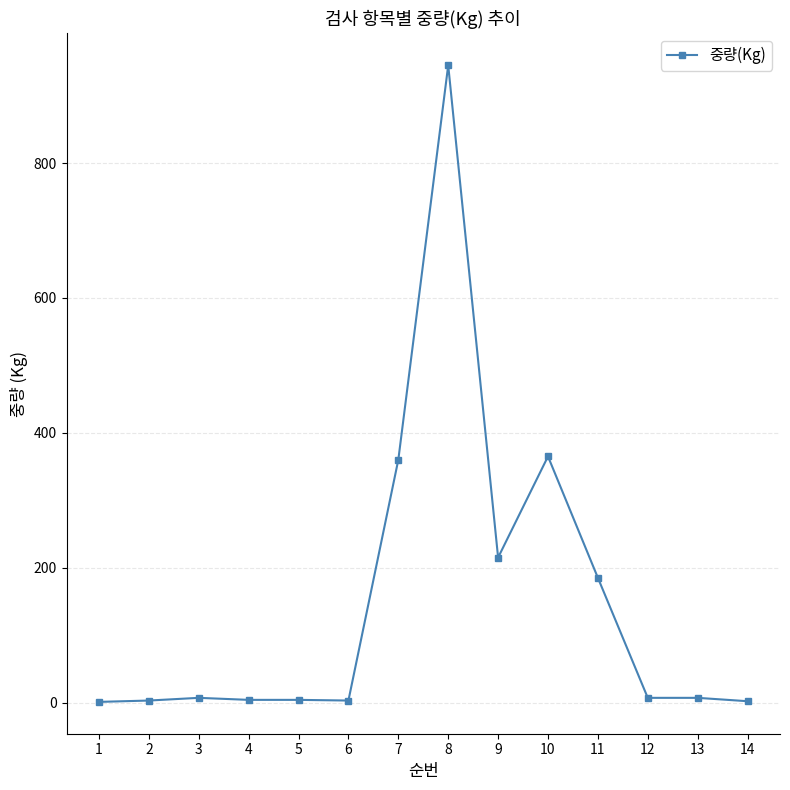

What is the greatest value displayed?

945